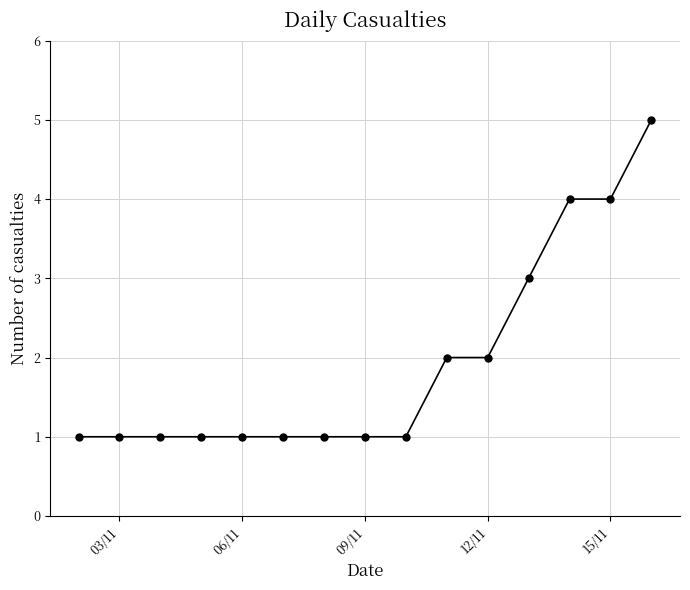

What is the difference between the maximum and minimum values?

4